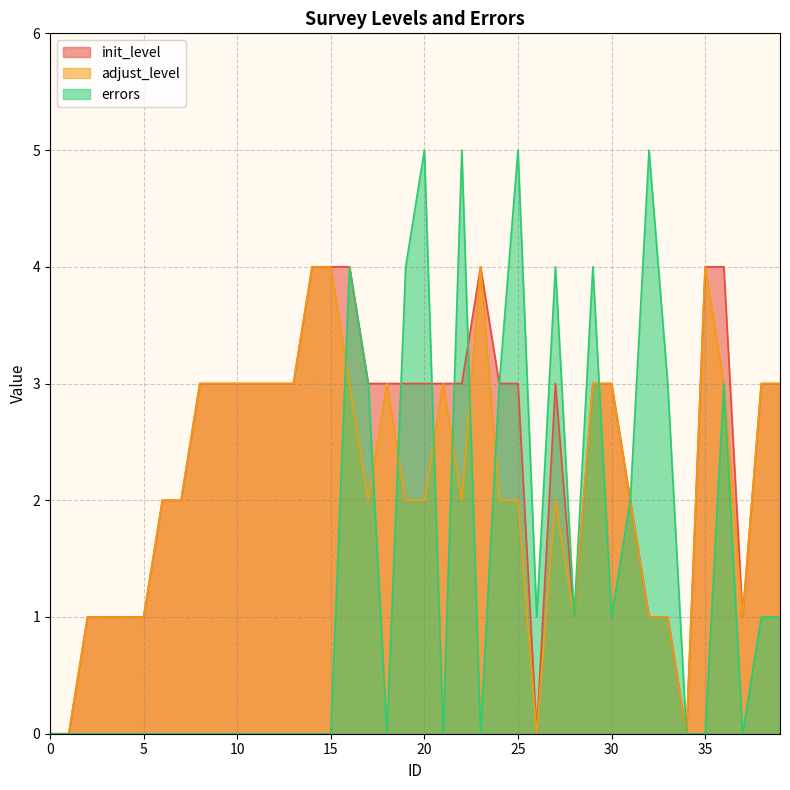

What is the average value of the init_level series?

2